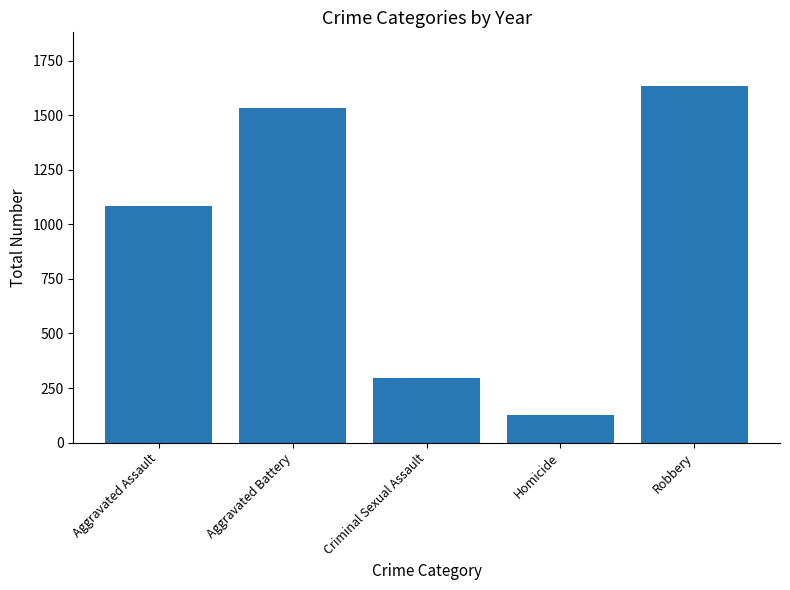

True or false: the data shows 294 at Criminal Sexual Assault.

True